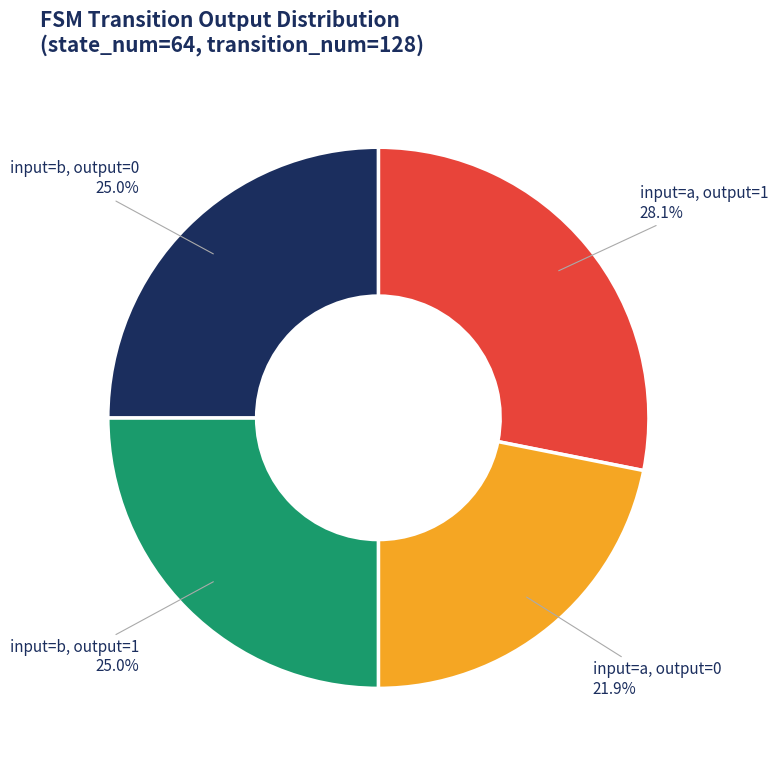

Which category has the smallest portion of the pie?

input=a, output=0